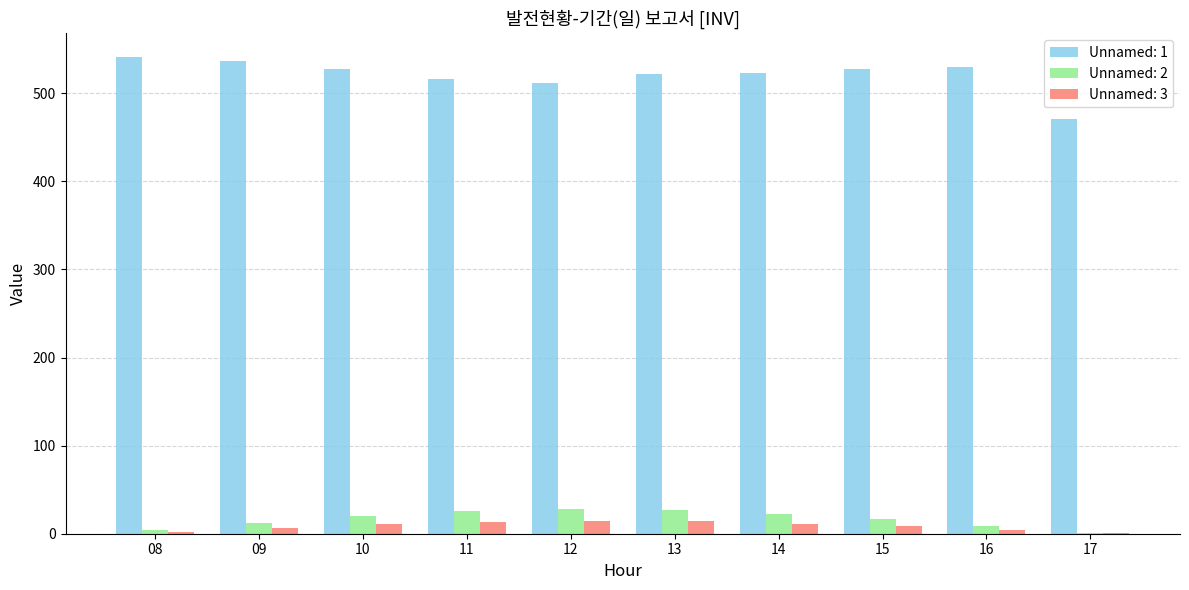

What is the sum of all Unnamed: 2 values?

166.8